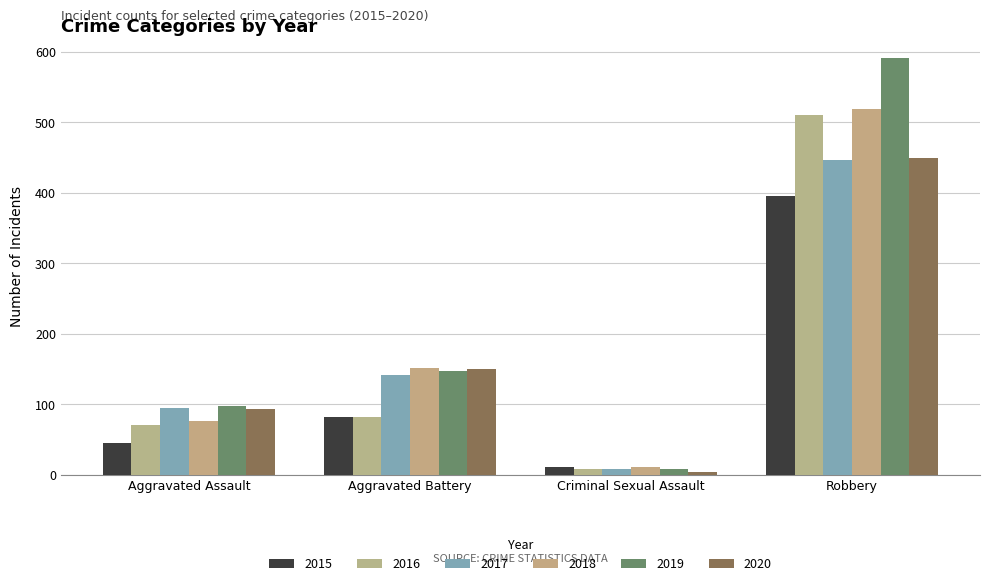

How many groups of bars are there?

4